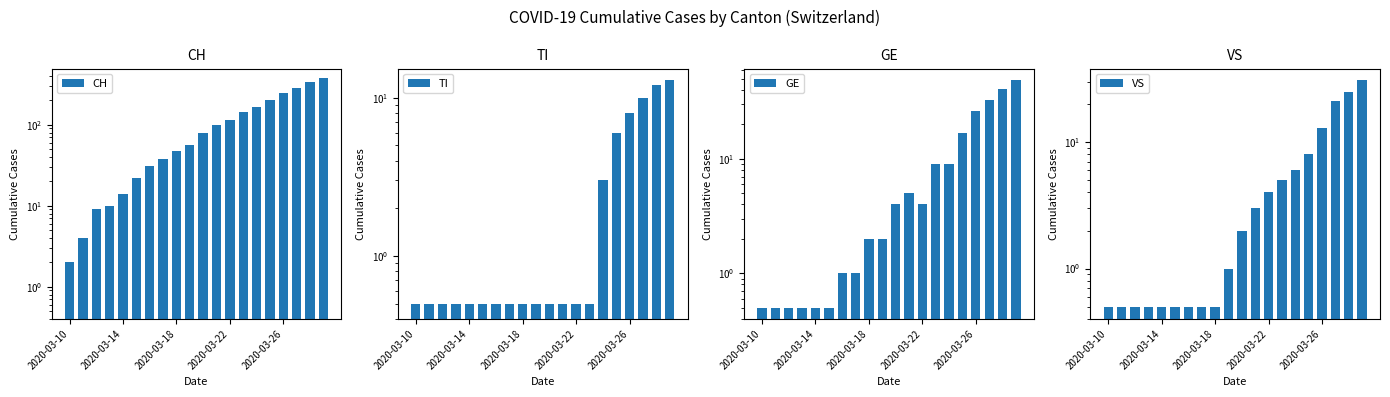

How many bars are there in total?

80